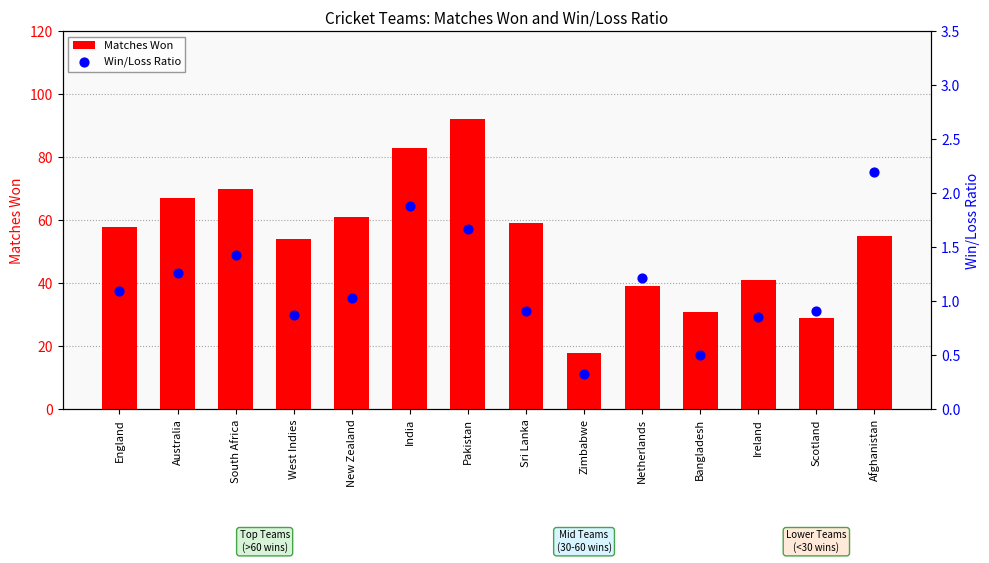

Which series contains the lowest Y value?

Win/Loss Ratio